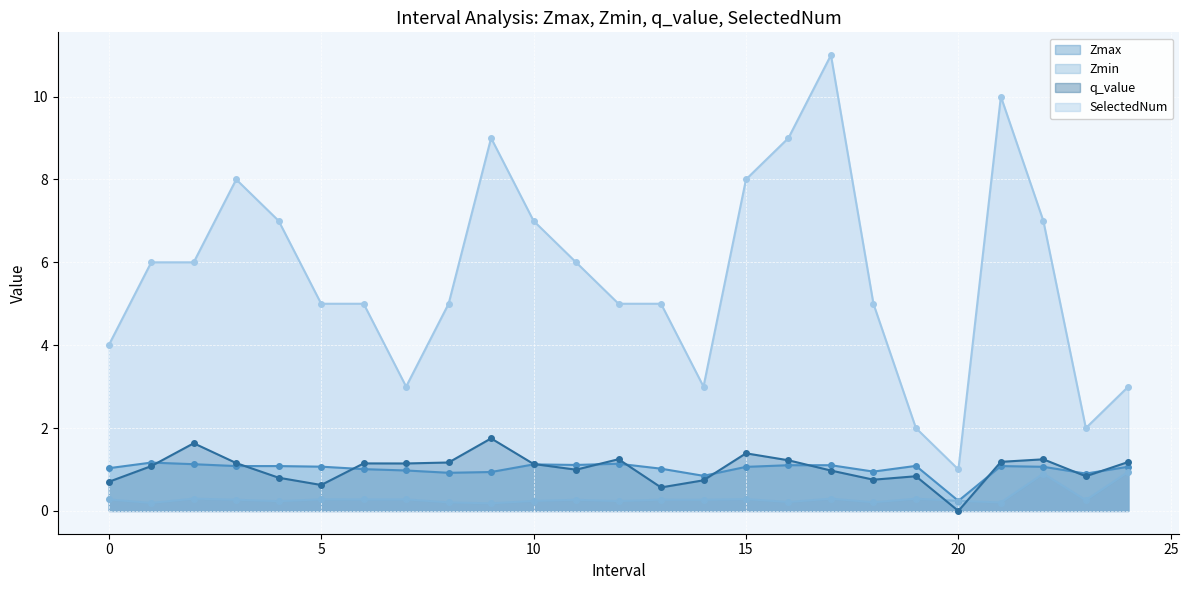

The value of SelectedNum at 21 is 10.0. True or false?

True